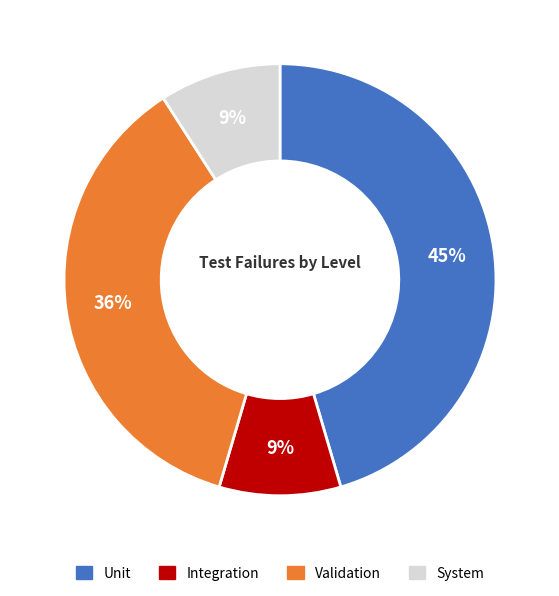

Does any single category account for the majority?

No